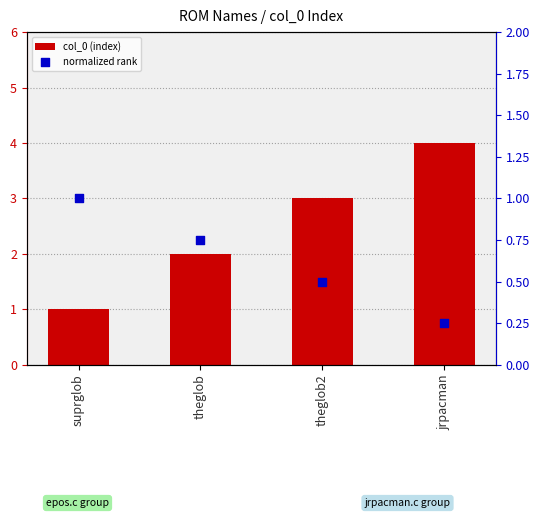

Which series reaches the maximum Y coordinate?

col_0 (index)